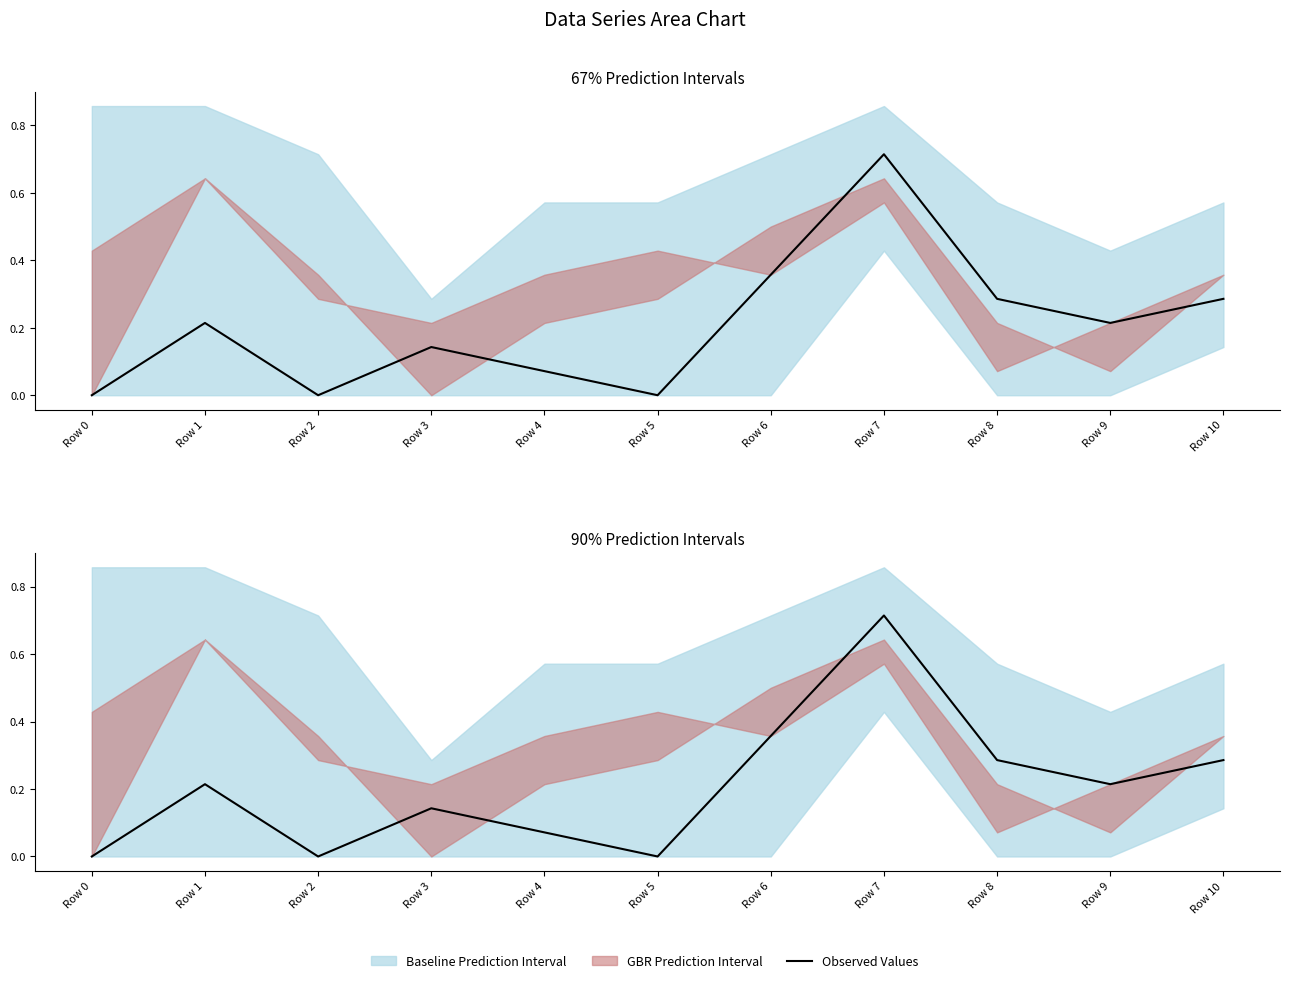

How many lines are shown in the chart?

1